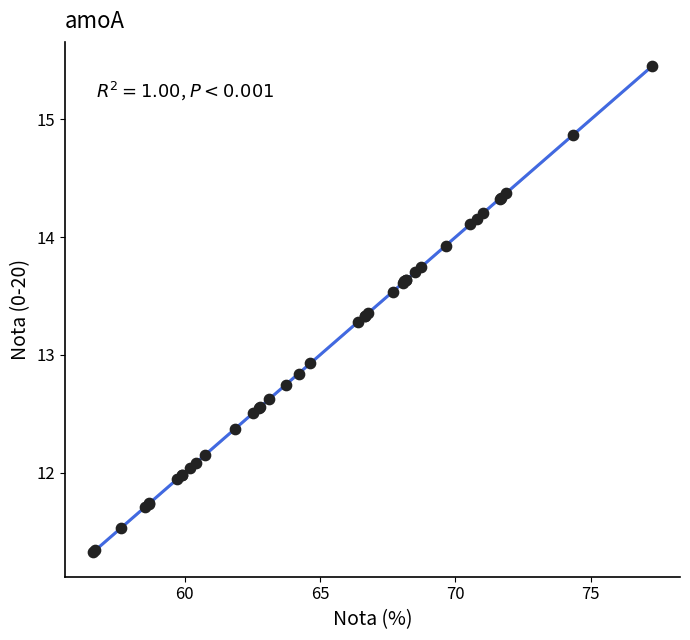

What Y value in the scatter plot is closest to 13?

12.9